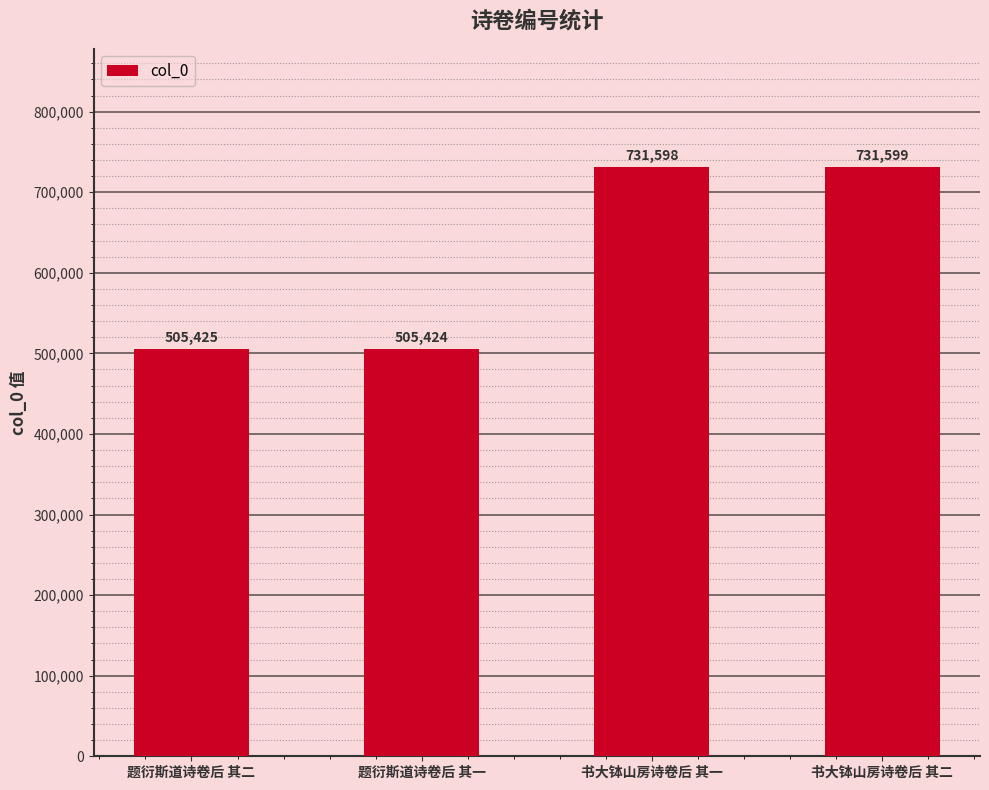

Reading left to right, what are all the values shown in this chart?

题衍斯道诗卷后 其二=505425	题衍斯道诗卷后 其一=505424	书大钵山房诗卷后 其一=731598	书大钵山房诗卷后 其二=731599